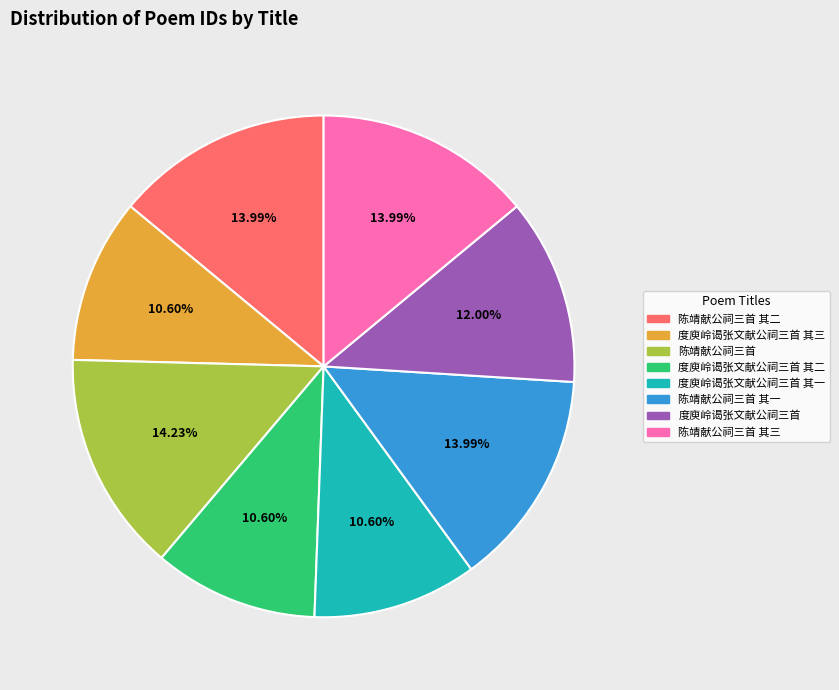

To the nearest percent, what portion does 度庾岭谒张文献公祠三首 其三 represent?

11%